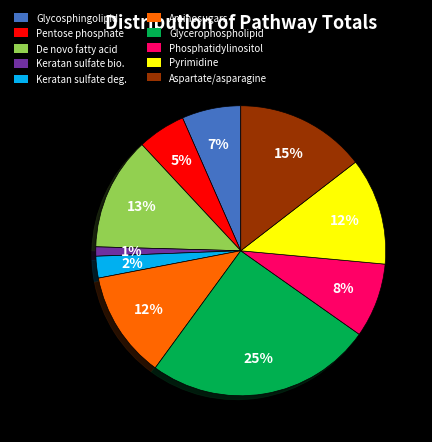

To the nearest percent, what is the average slice percentage?

10%